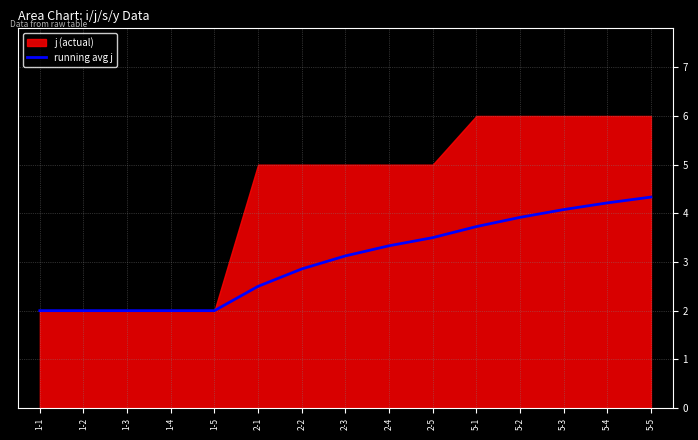

List the labels in order of value, smallest first.

1-1, 1-2, 1-3, 1-4, 1-5, 2-1, 2-2, 2-3, 2-4, 2-5, 5-1, 5-2, 5-3, 5-4, 5-5